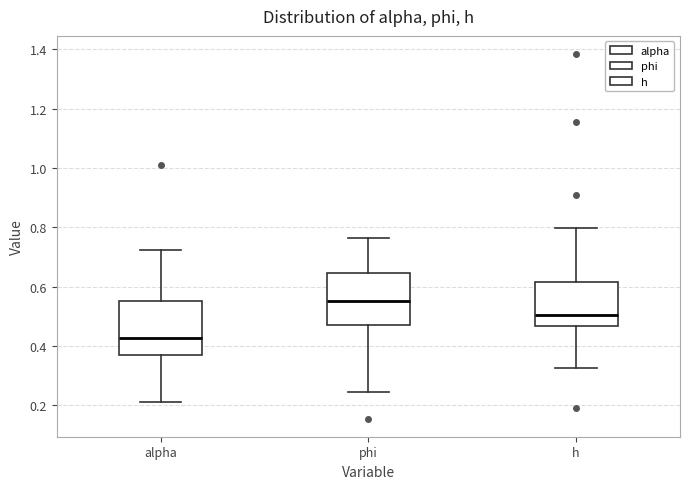

Where is the upper edge of the box for phi on the y-axis? The values are not printed on the chart, so give them approximately, as read against the axis.

0.64